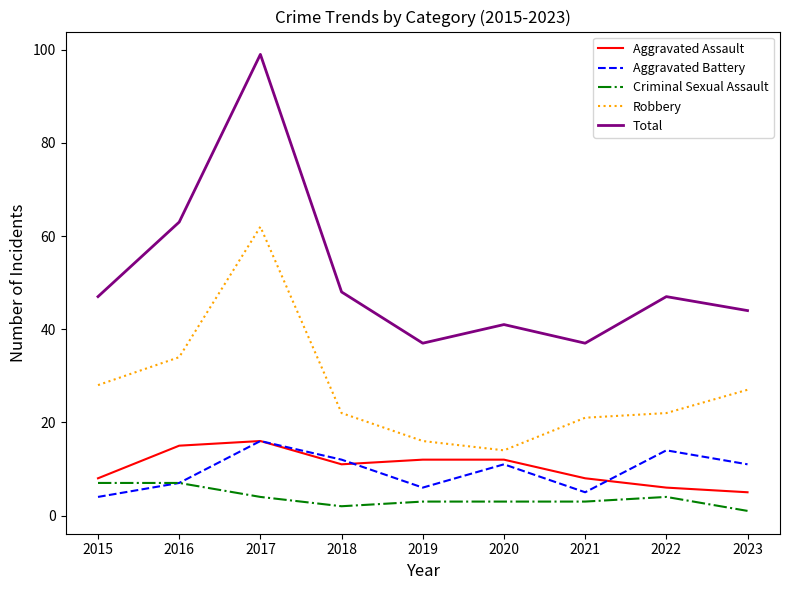

True or false: Criminal Sexual Assault and Total cross at least once.

False